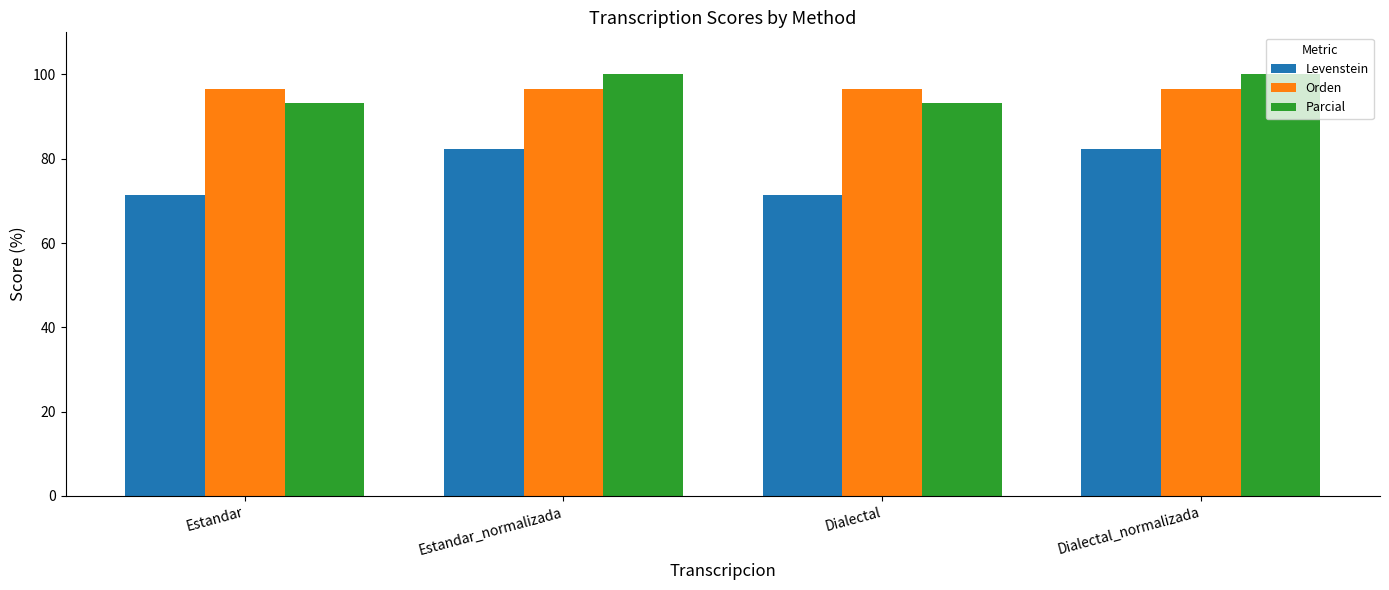

What is the average value of the Parcial series?

96.7